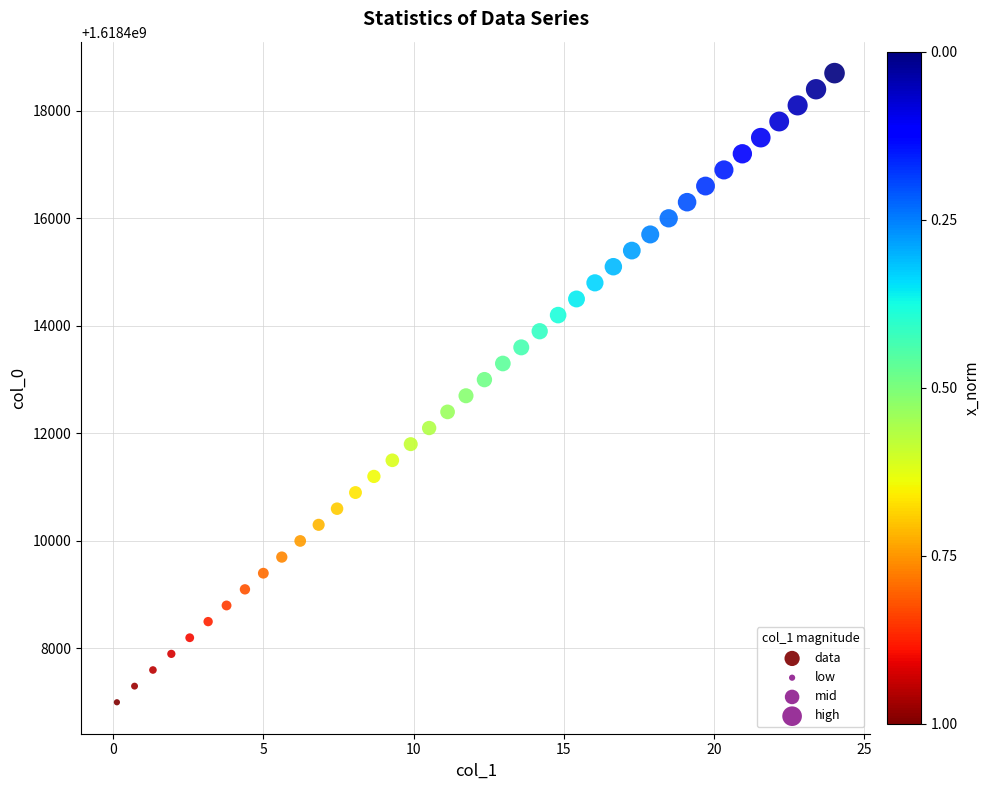

What is the range of Y values (max minus min)?

11700